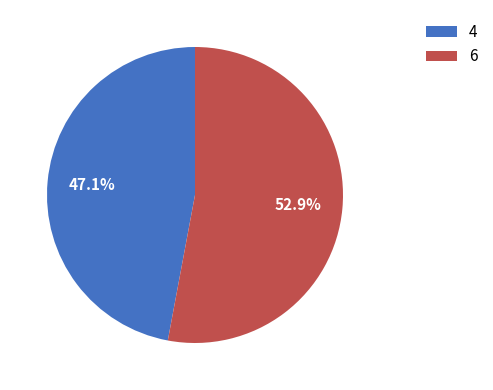

Is there any slice that represents more than half of the pie?

Yes